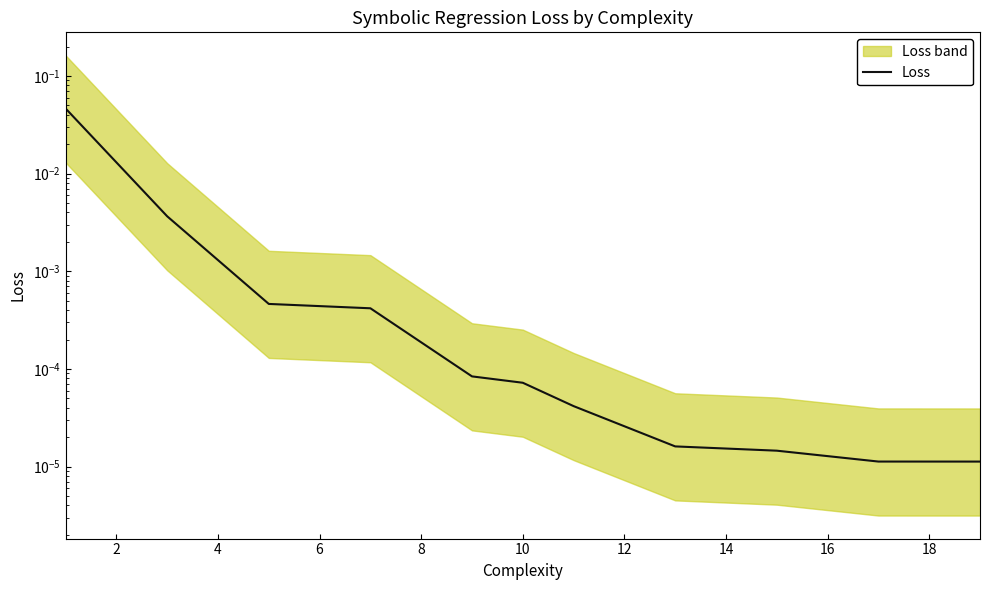

The chart shows a value of 0.0 at 14. True or false?

False